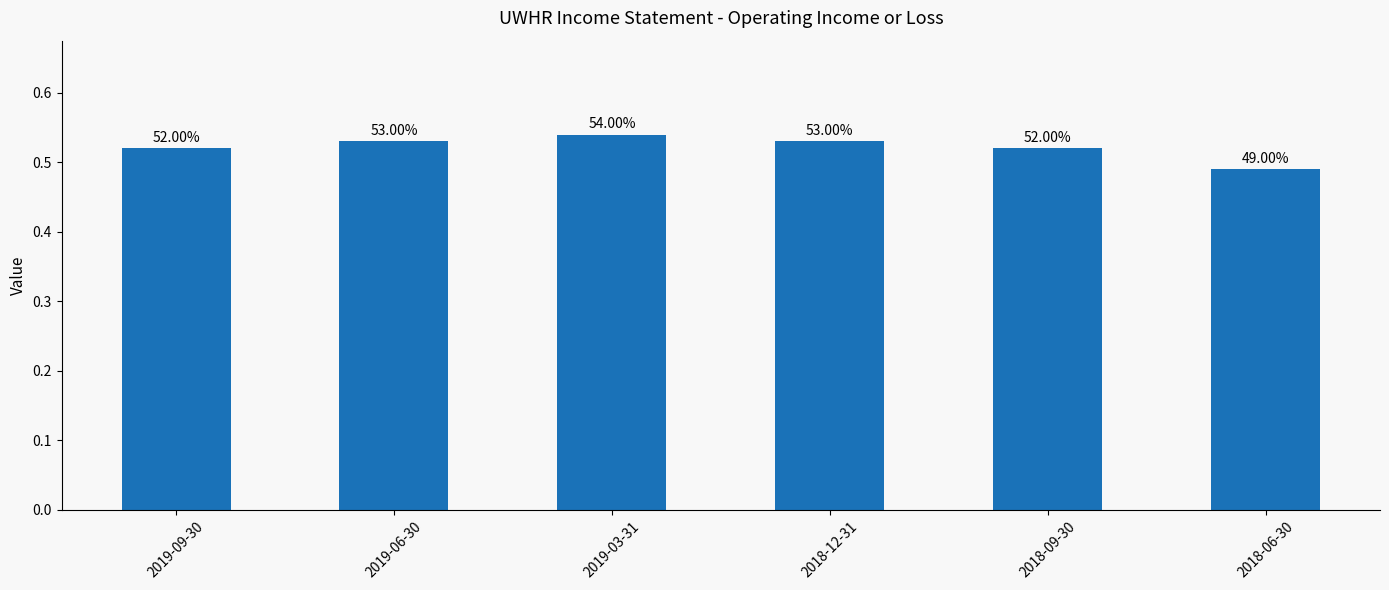

Rank the categories by value from highest to lowest.

2019-03-31, 2019-06-30, 2018-12-31, 2019-09-30, 2018-09-30, 2018-06-30